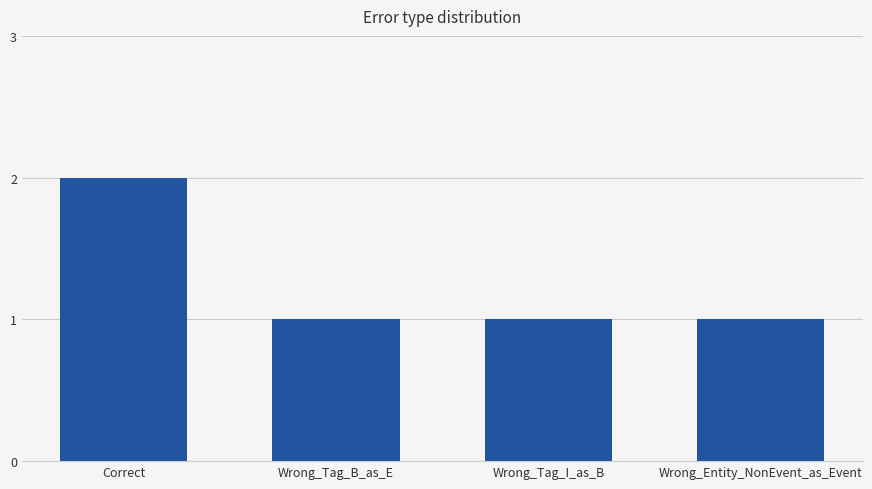

What value does the data have at Wrong_Entity_NonEvent_as_Event?

1